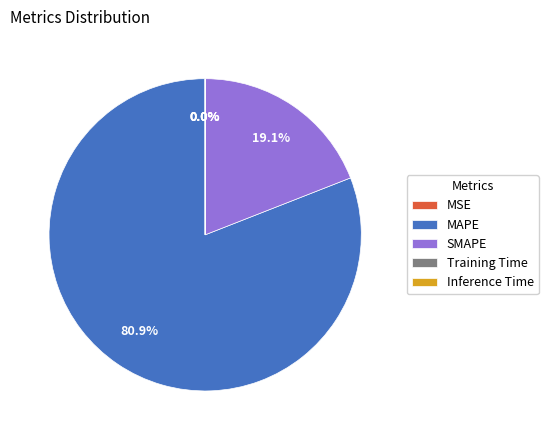

What is the majority slice?

MAPE